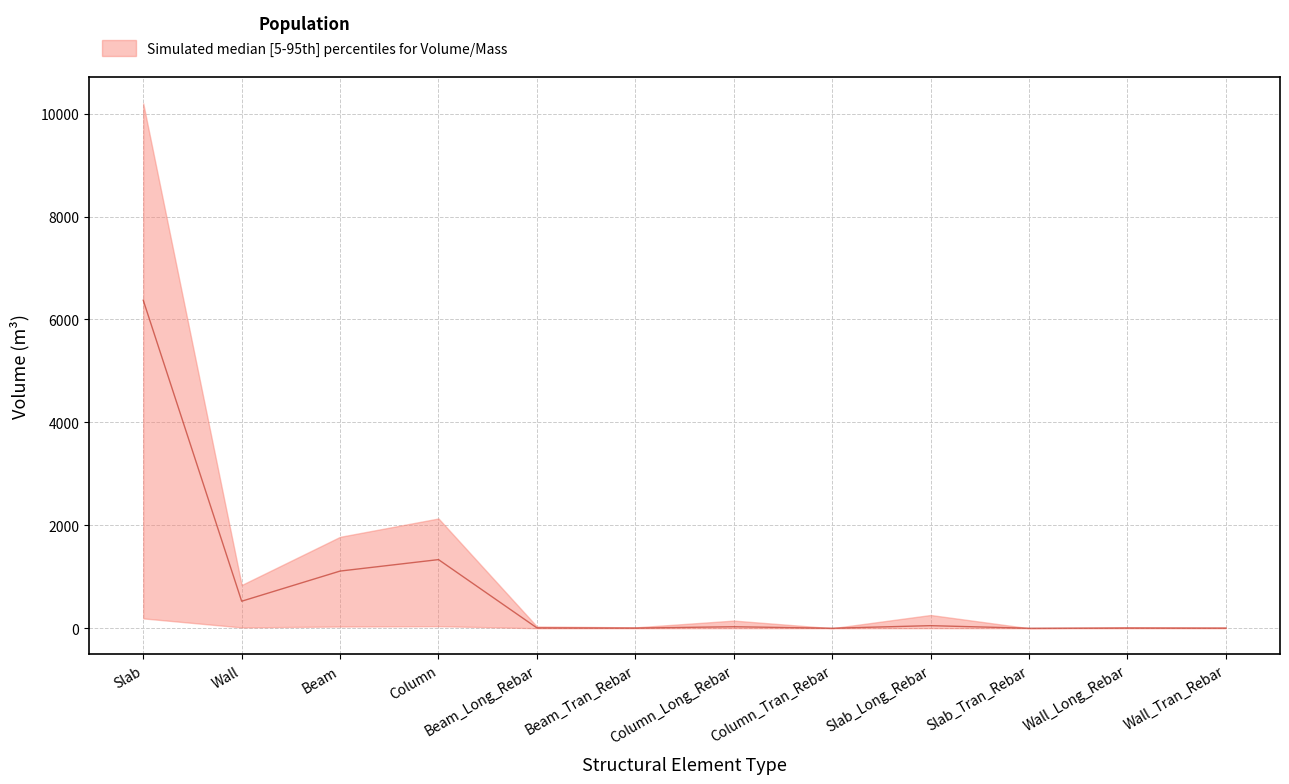

At which category does the chart reach its peak across all series?

Slab